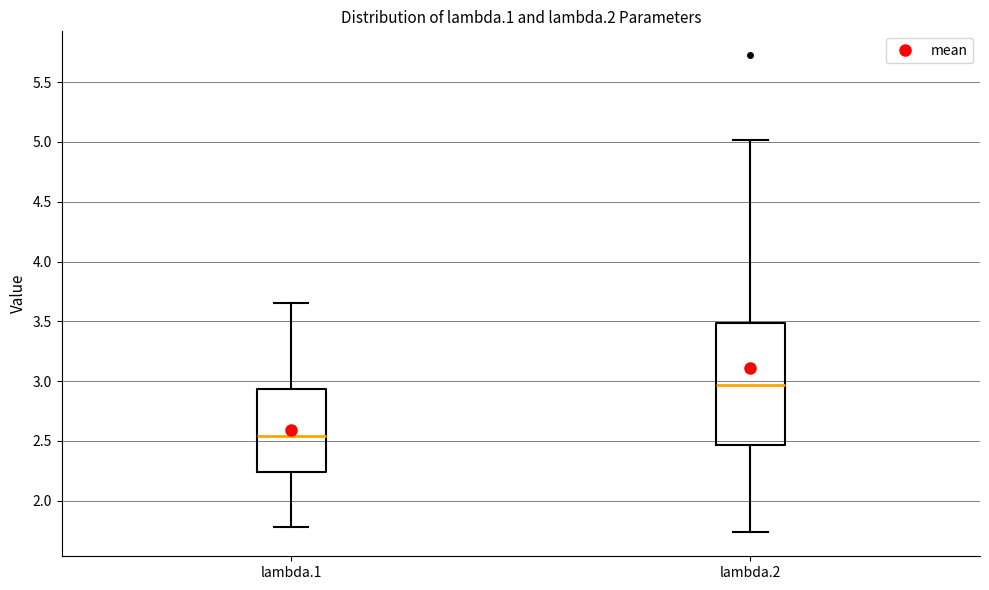

Reading left to right, read every box against the y-axis: the position of its median line, the range the box covers, and the ends of its whiskers. The values are not printed on the chart, so give them approximately, as read against the axis.

lambda.1: median 2.55, box 2.25 to 2.95, whiskers 1.80 to 3.65
lambda.2: median 2.95, box 2.45 to 3.50, whiskers 1.75 to 5.00